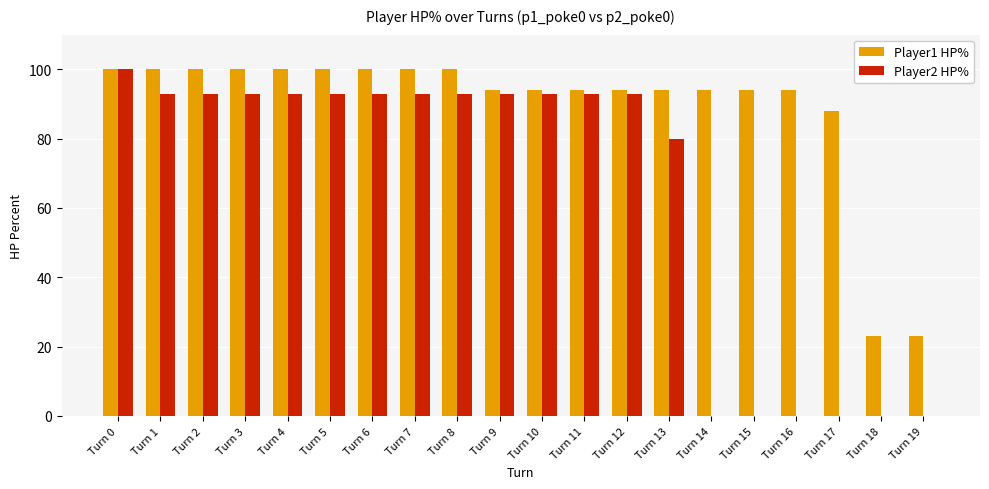

What is the approximate value of Player1 HP% at Turn 9, to the nearest 10?

90